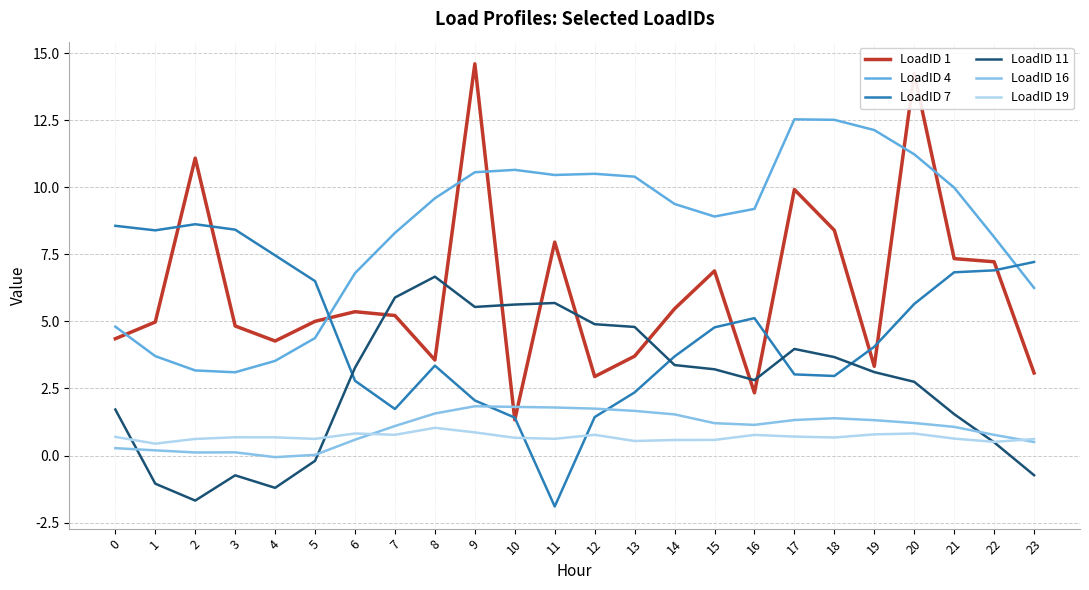

How many categories are shown in the chart?

24